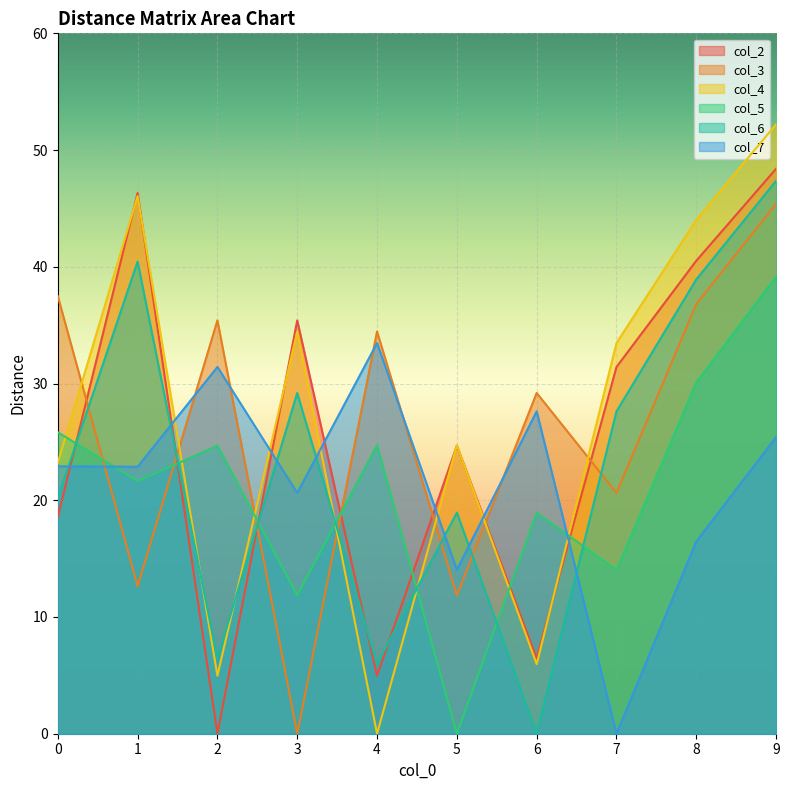

What is the spread (max minus min) of values at 7?

33.5